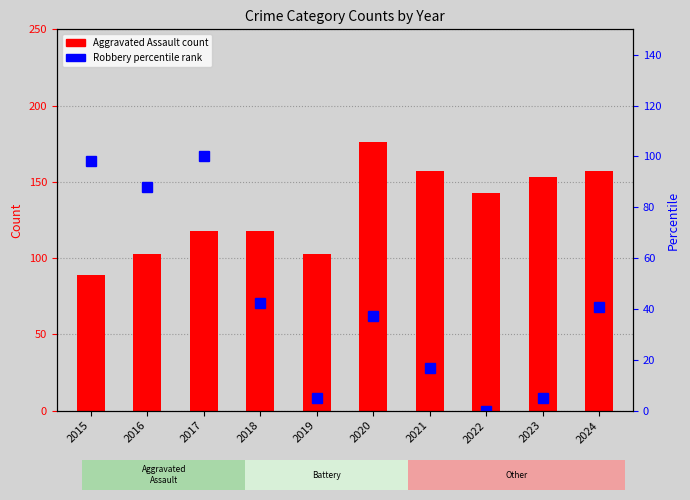

What is the value of the Aggravated Assault bar at the 10th from the left?

157.0